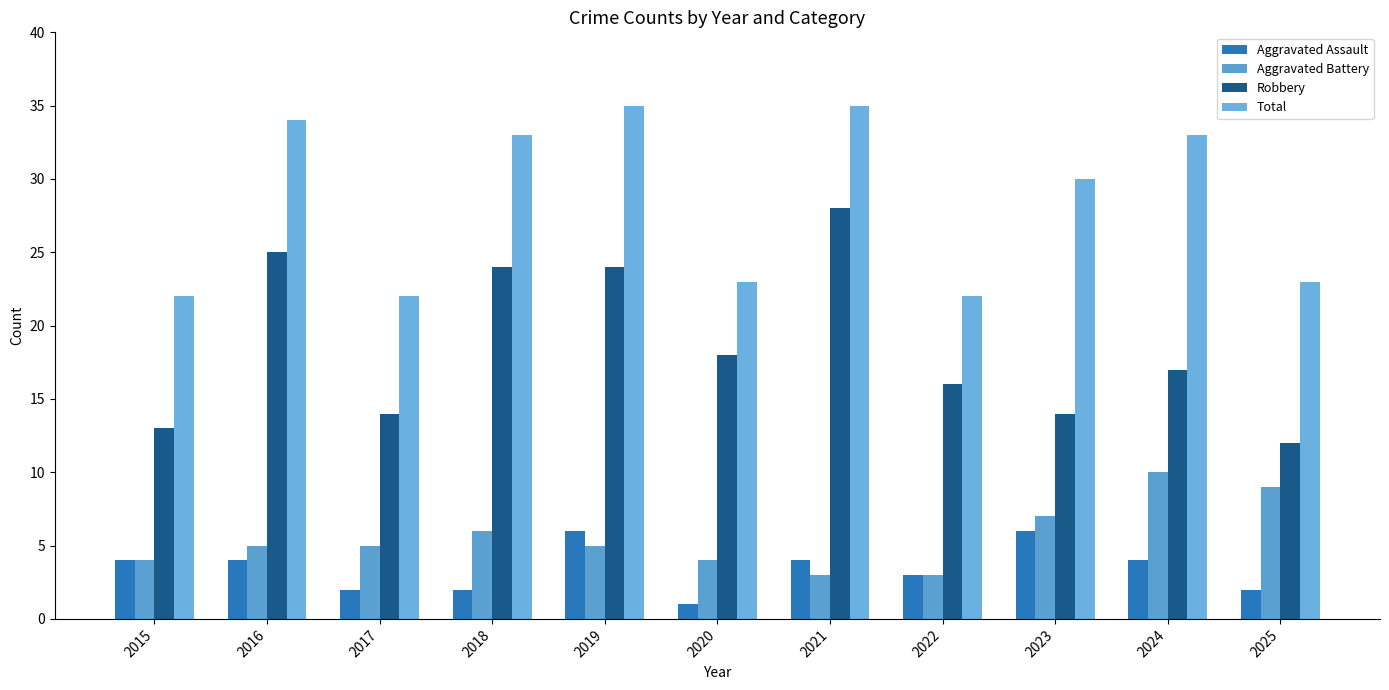

Between 2021 and 2025, which series saw the biggest shift?

Robbery